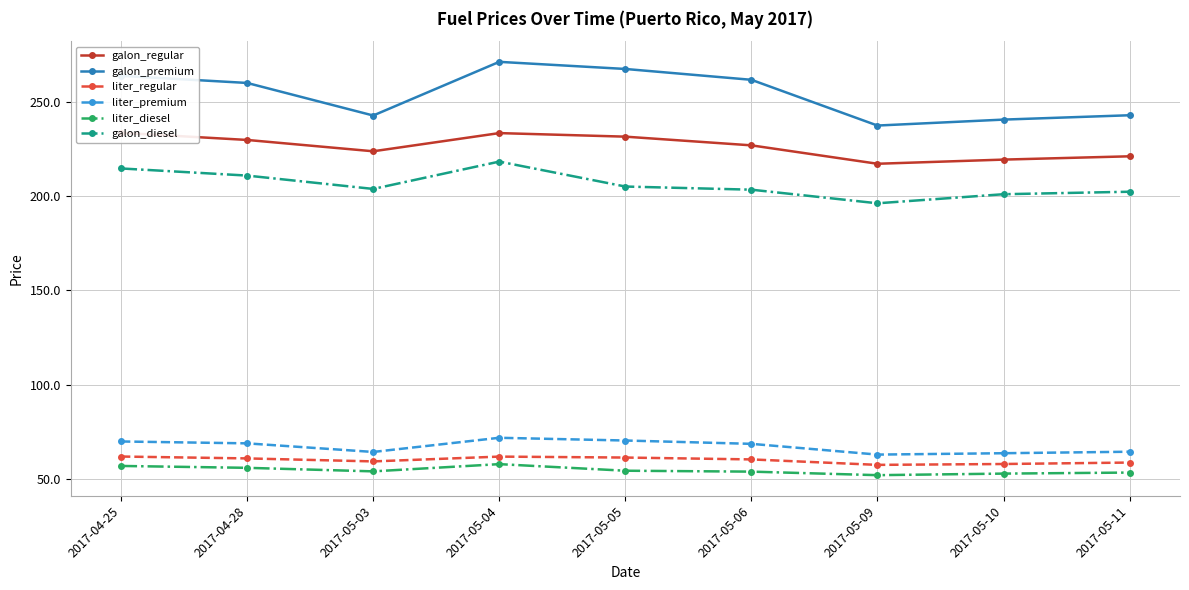

What is the minimum value for galon_regular?

217.3